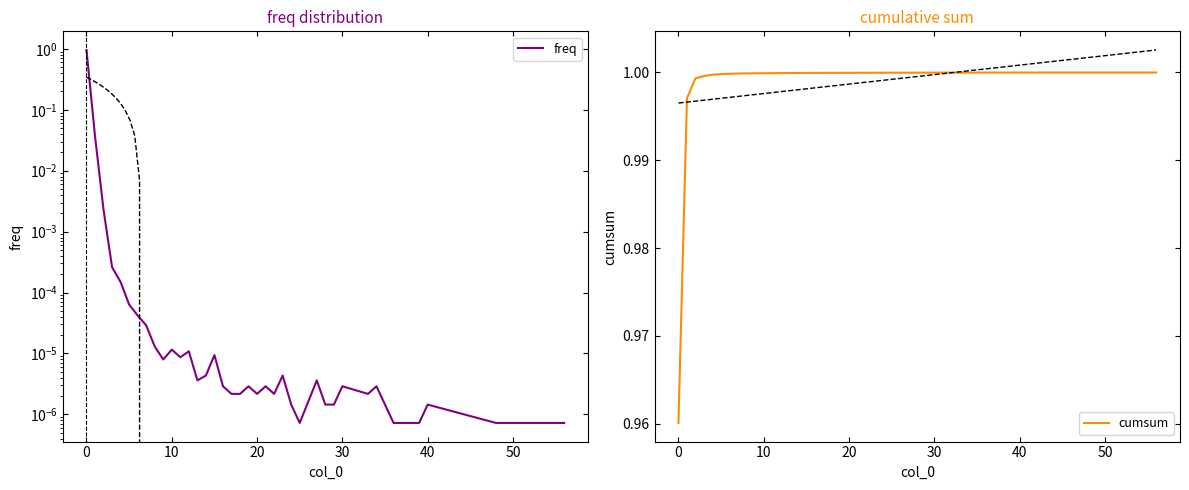

The value of cumsum at 27 is 0.4. True or false?

False